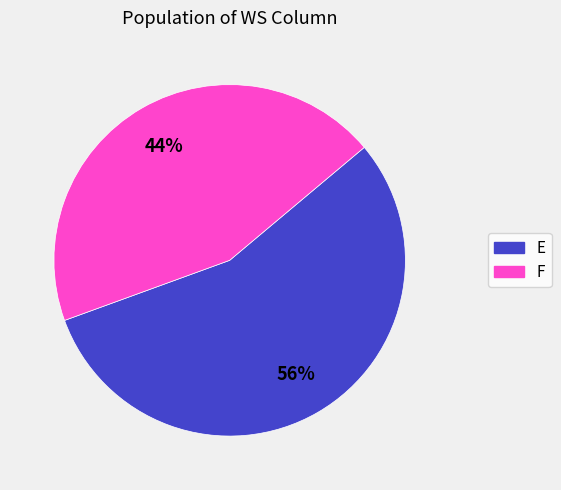

What is the ratio of the value at F to the value at E?

0.8